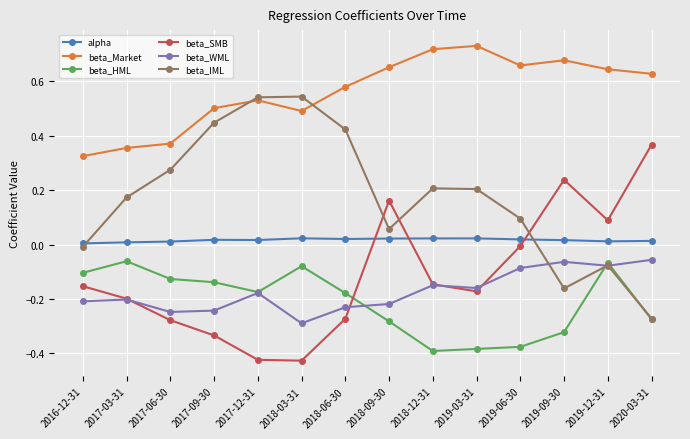

True or false: alpha and beta_WML intersect in this chart.

False